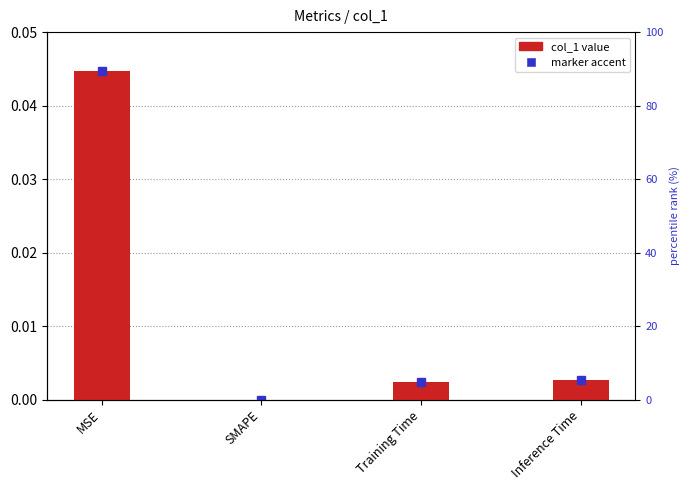

Between MSE and Training Time, which is larger?

MSE